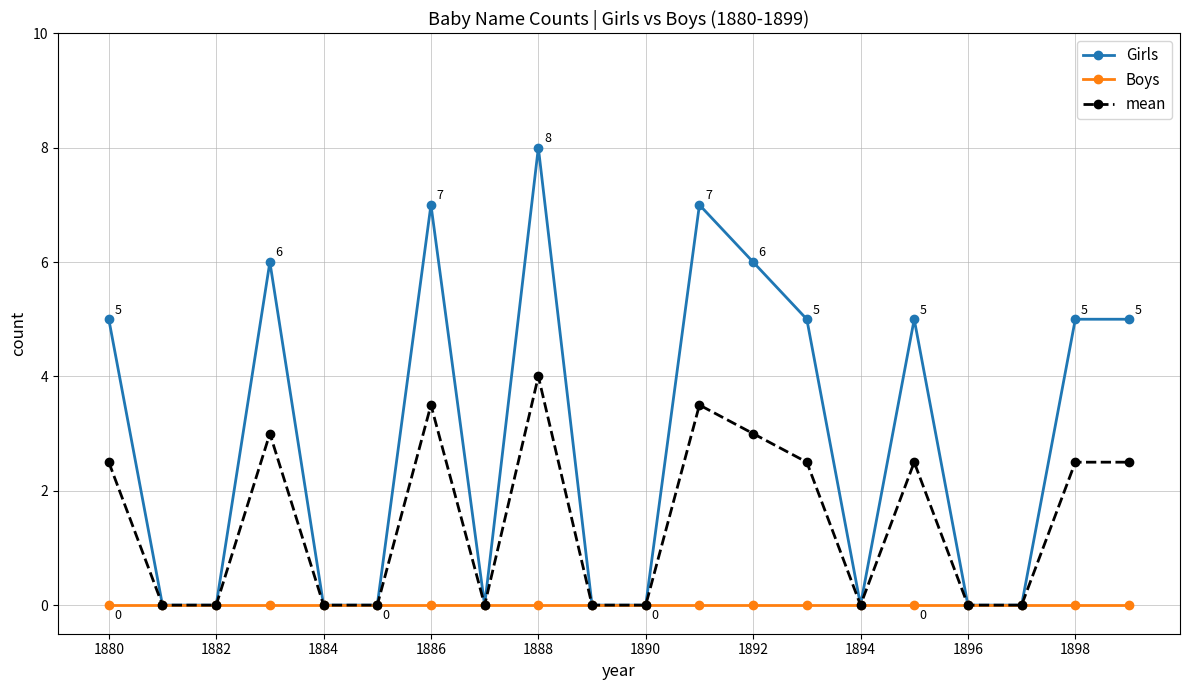

What is the value of the Girls point at the 4th from the left?

6.0